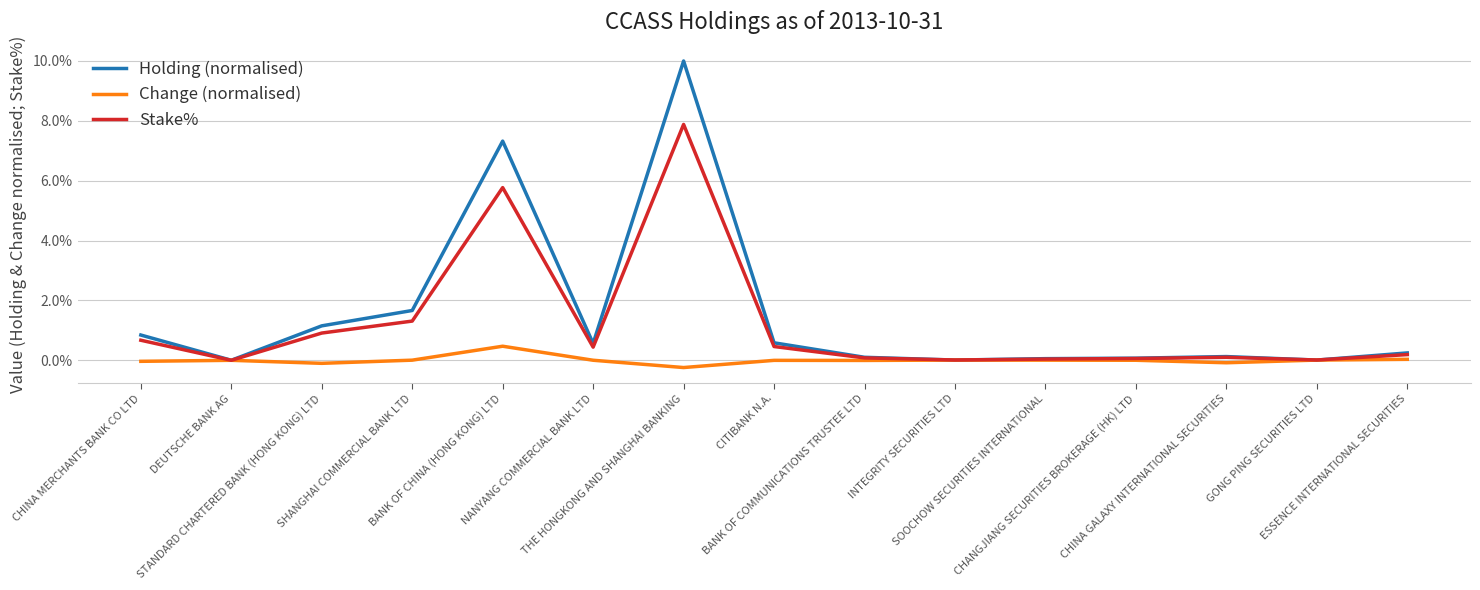

Rank the series by their average value, from highest to lowest.

Holding (normalised), Stake%, Change (normalised)